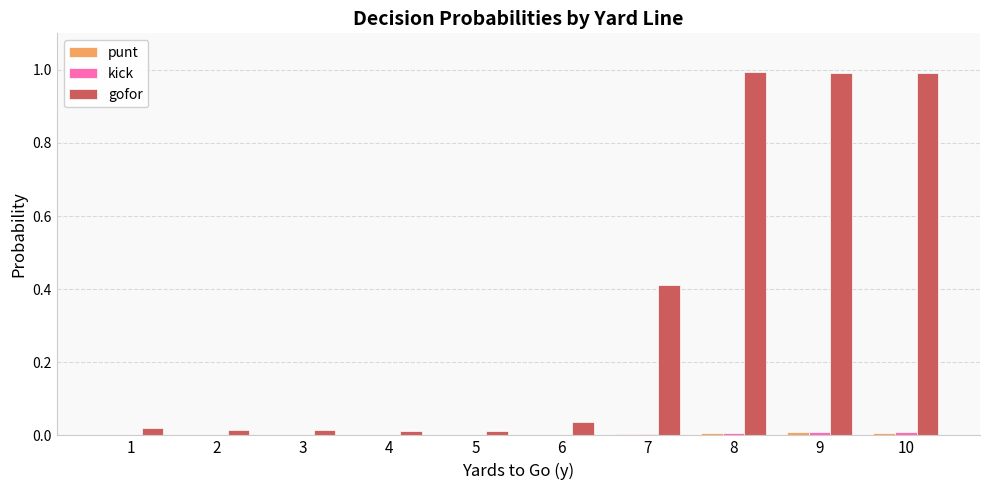

Which series has the largest total across all categories?

gofor